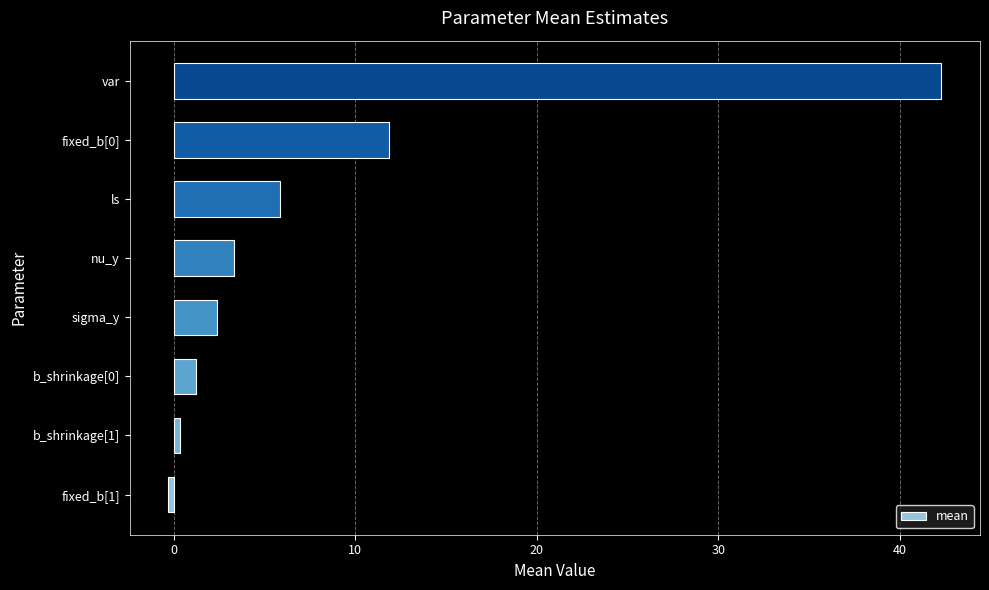

The chart shows a value of 16.5 at fixed_b[0]. True or false?

False